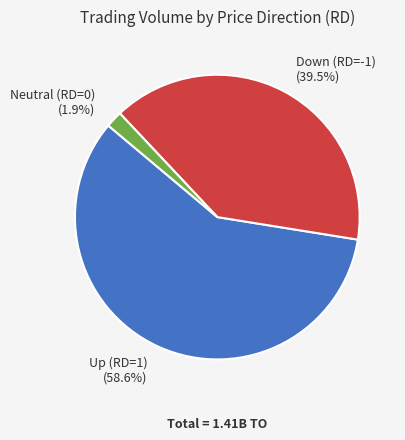

Which category accounts for the majority?

Up (RD=1)